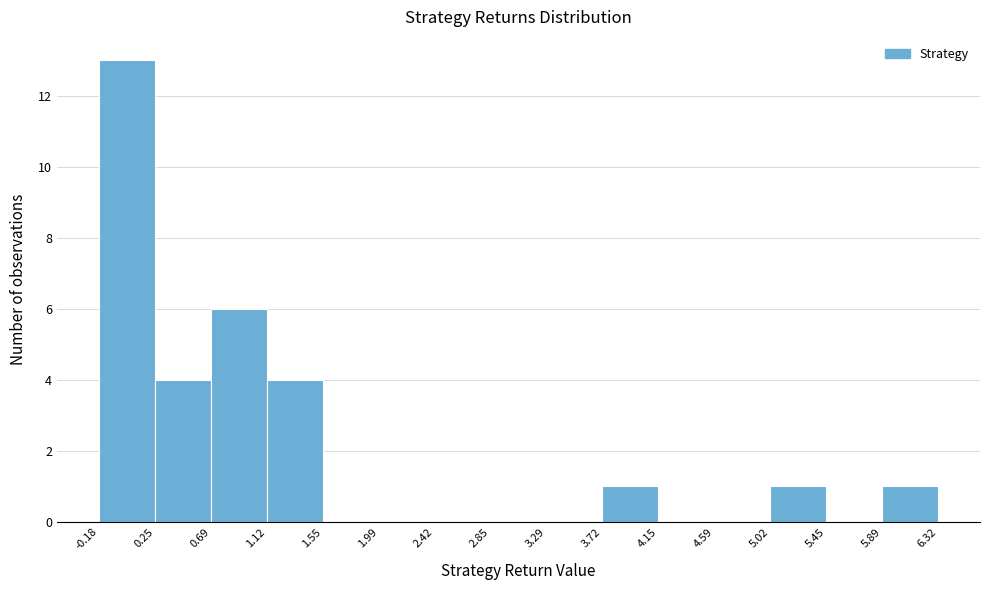

Reading left to right, list every bar in this chart as the range it spans on the x-axis followed by its height. The values are not printed on the chart, so give them approximately, as read against the axis.

-0.18 to 0.25: 13
0.25 to 0.69: 4
0.69 to 1.12: 6
1.12 to 1.55: 4
1.55 to 1.99: 0
1.99 to 2.42: 0
2.42 to 2.85: 0
2.85 to 3.29: 0
3.29 to 3.72: 0
3.72 to 4.15: 1
4.15 to 4.59: 0
4.59 to 5.02: 0
5.02 to 5.45: 1
5.45 to 5.89: 0
5.89 to 6.32: 1